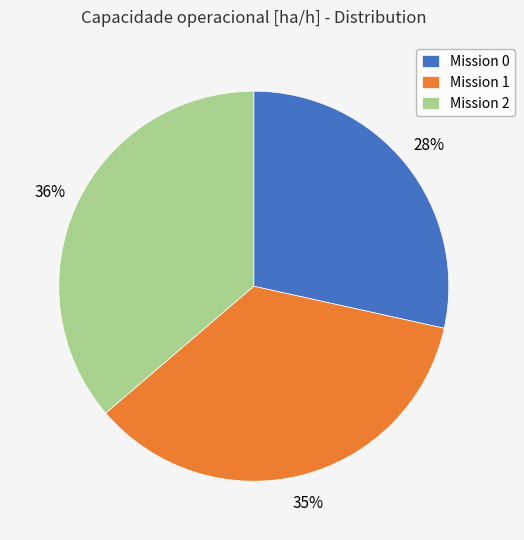

Count the number of slices in the pie.

3